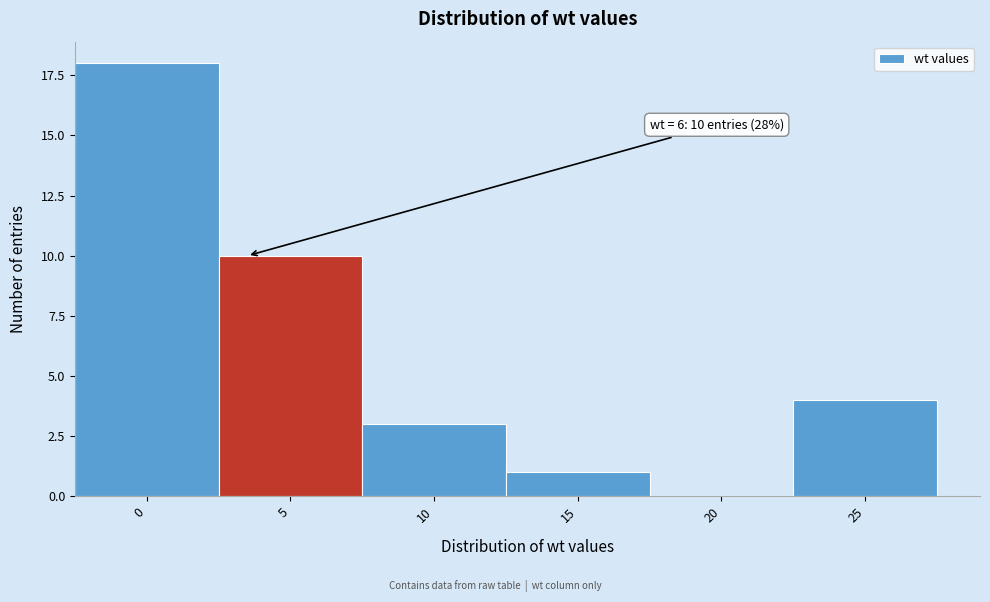

Reading right to left, extract all data points from this chart.

25=4	20=0	15=1	10=3	5=10	0=18